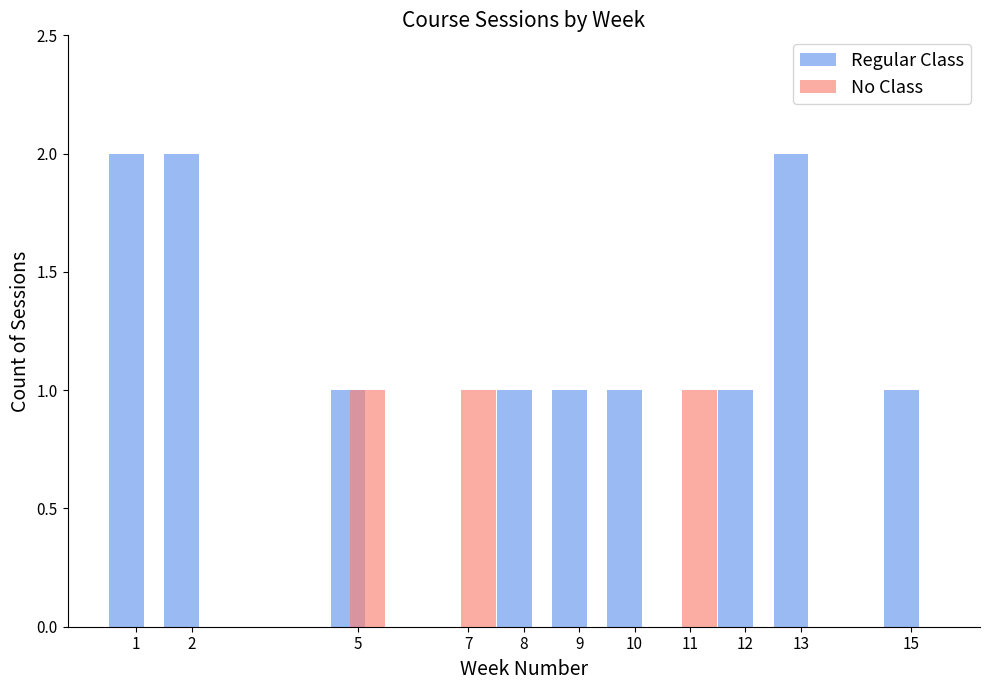

Are the bars grouped side by side (vs. stacked)?

Yes